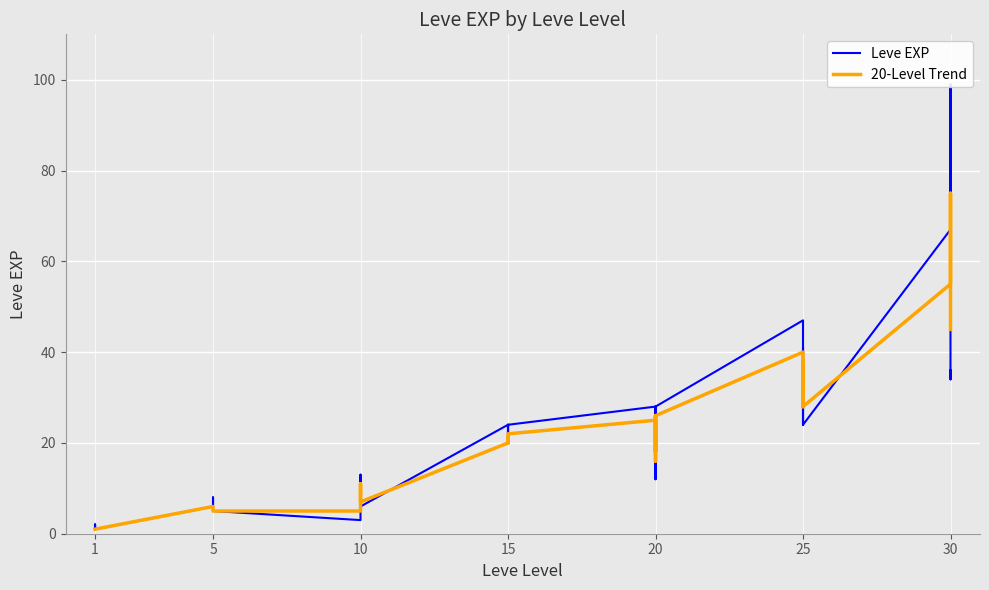

What is the value of the 20-Level Trend point at the 20th from the left?

20